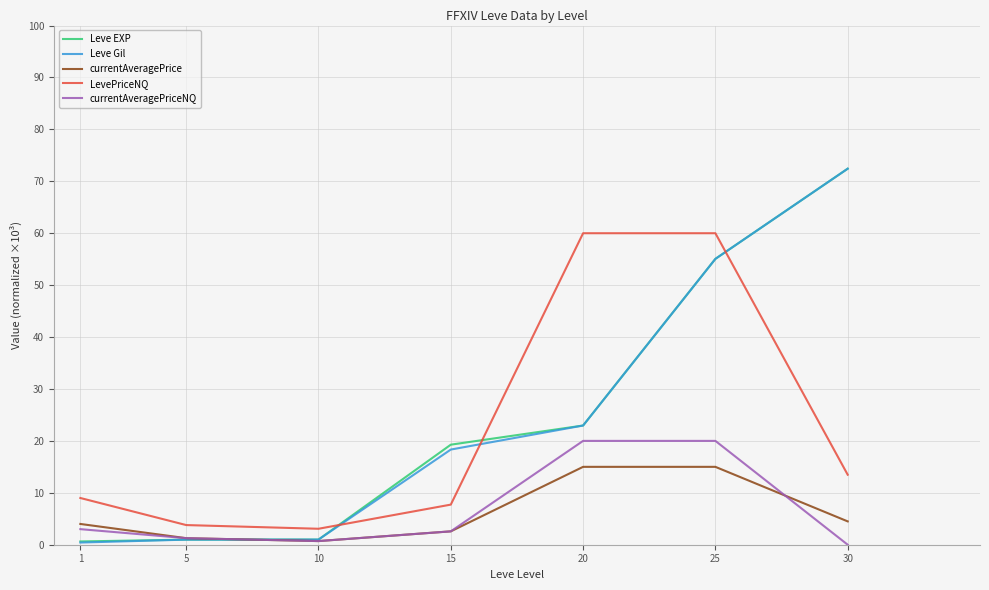

True or false: LevePriceNQ has a value of 60.0 at 20.

True